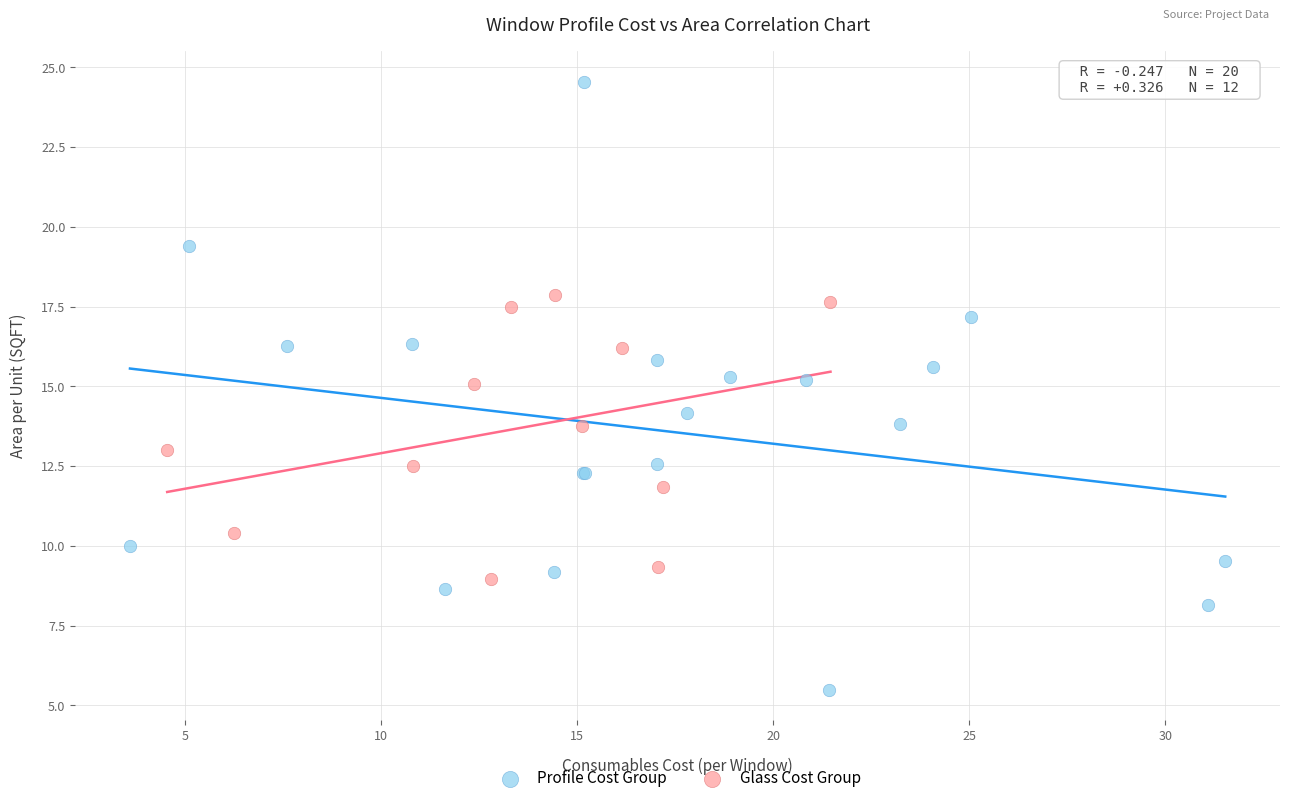

Which series reaches the minimum Y coordinate?

Profile Cost Group